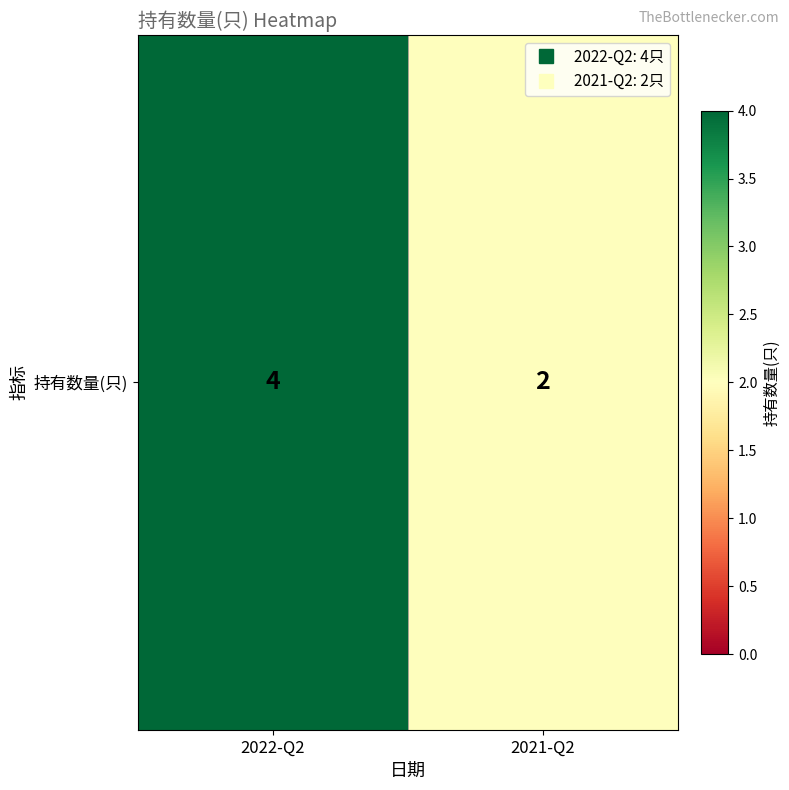

The chart shows a value of 2 at 2022-Q2. True or false?

False